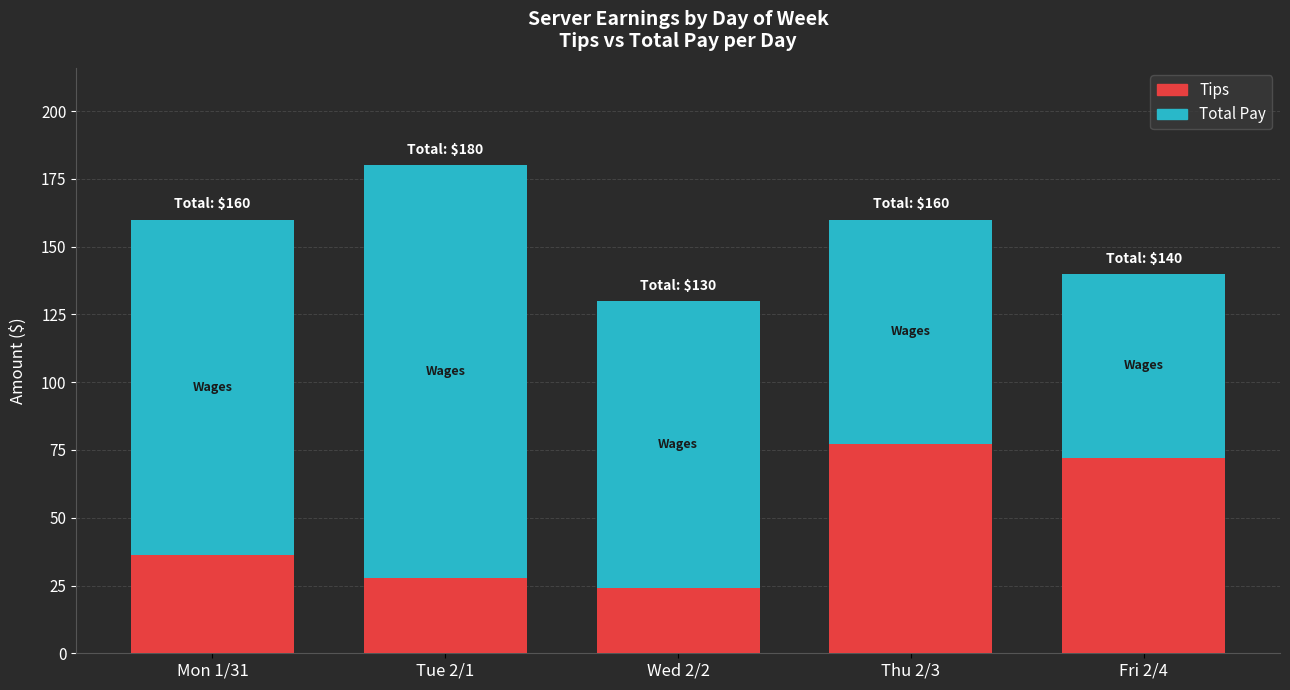

How many values in the Tips series are below 36?

2